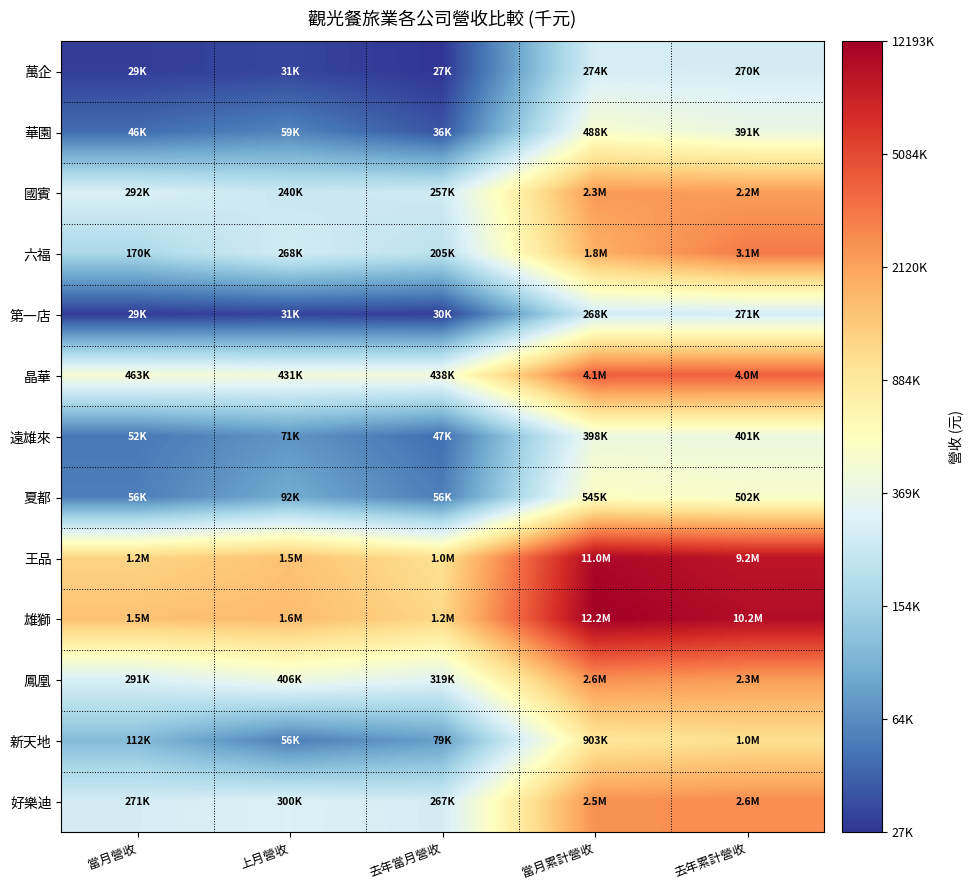

How many data points does each series have?

5